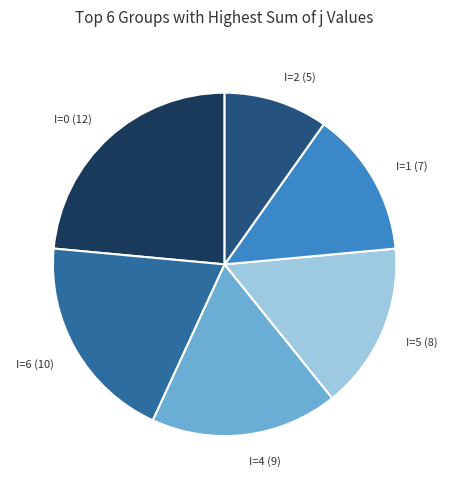

Is there any slice that represents more than half of the pie?

No